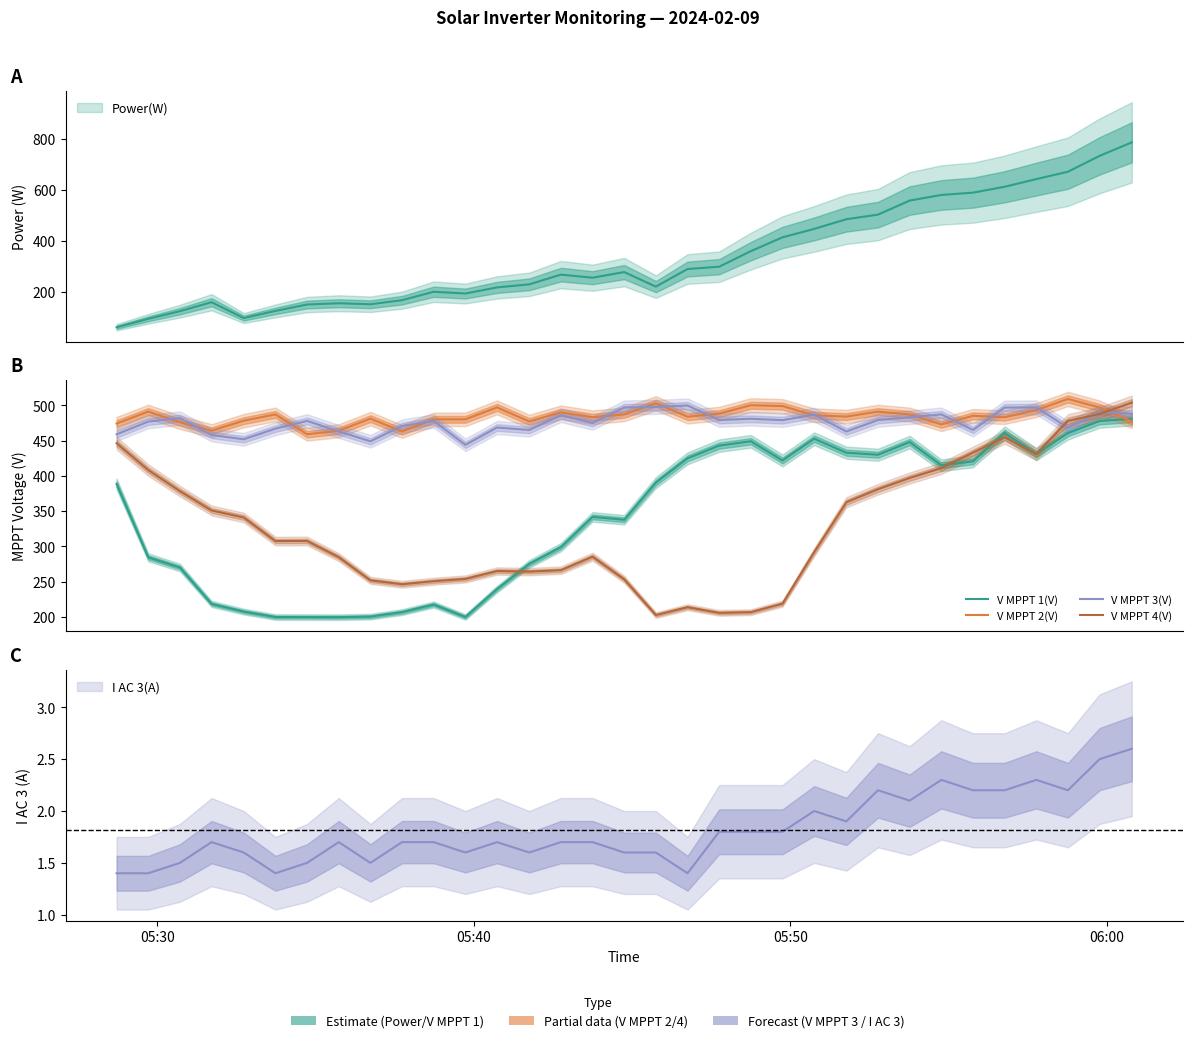

Does the chart display data point markers on the line(s)?

No